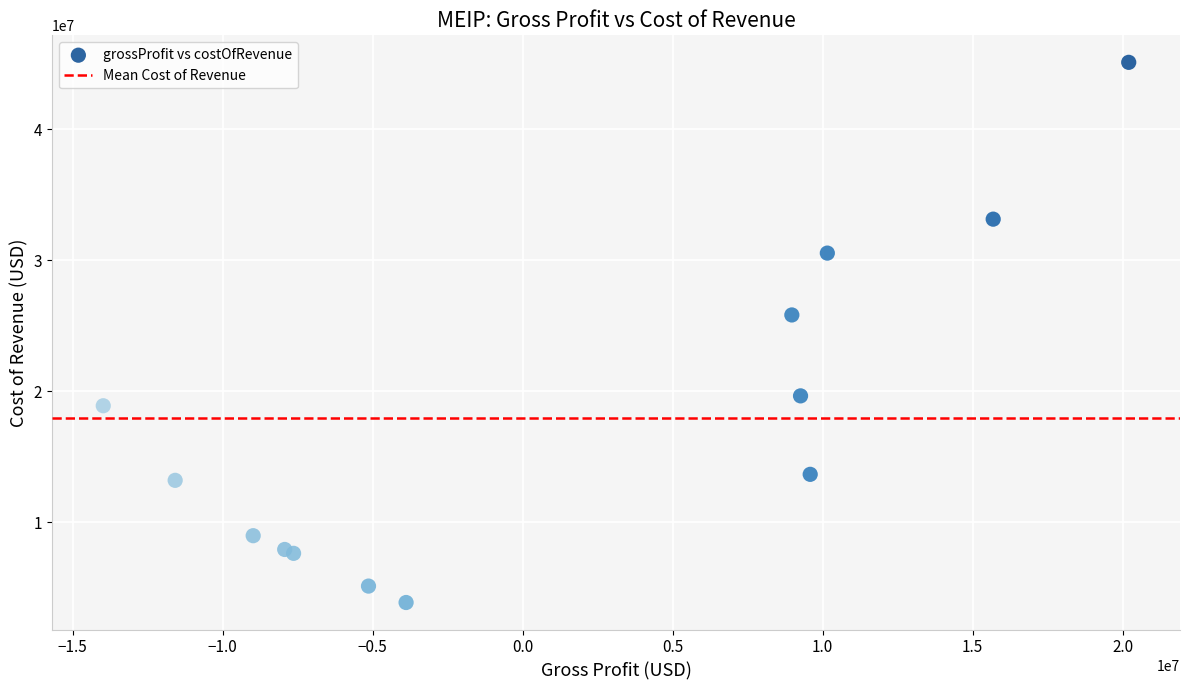

What Y value in the scatter plot is closest to 24489000?

25822000